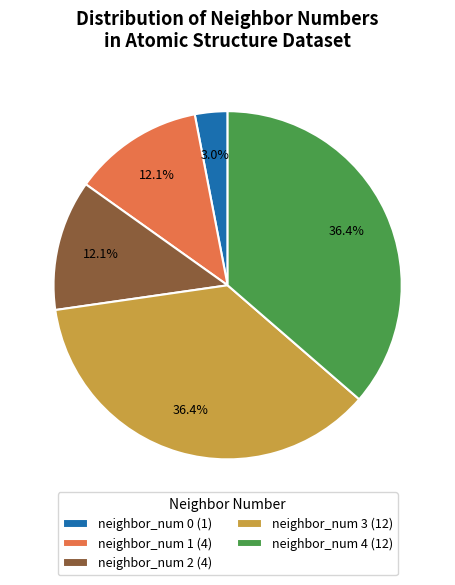

Do neighbor_num 3 (12) and neighbor_num 4 (12) together represent more than half of the pie?

Yes